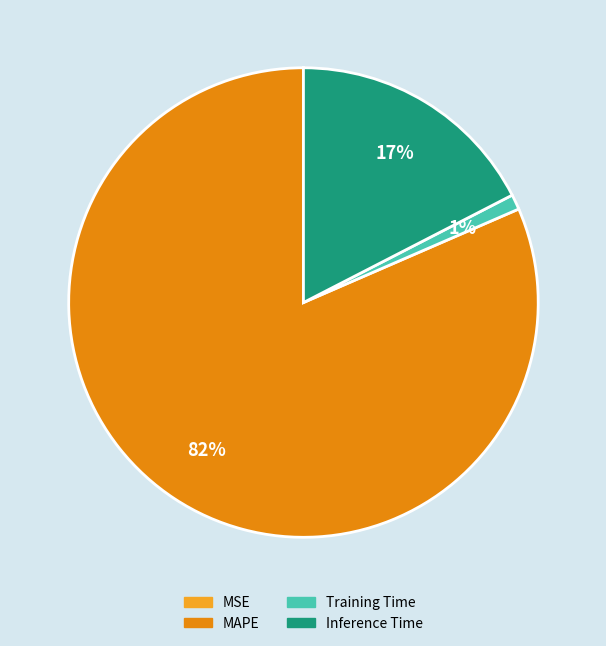

True or false: Inference Time accounts for 17% of the total.

True